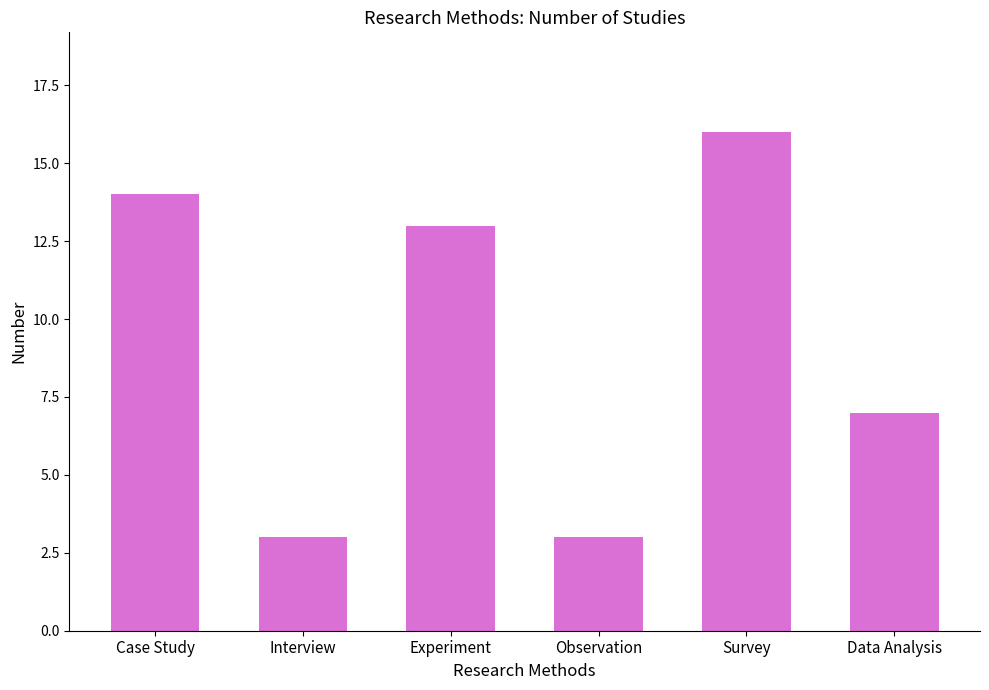

What is the minimum value shown in the chart?

3